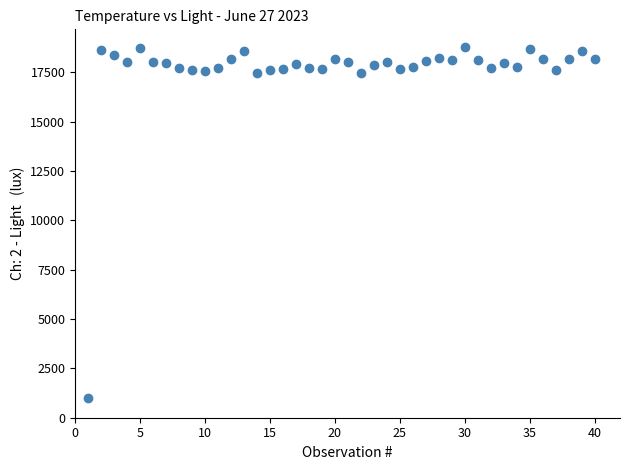

What is the range of X values (max minus min)?

39.0